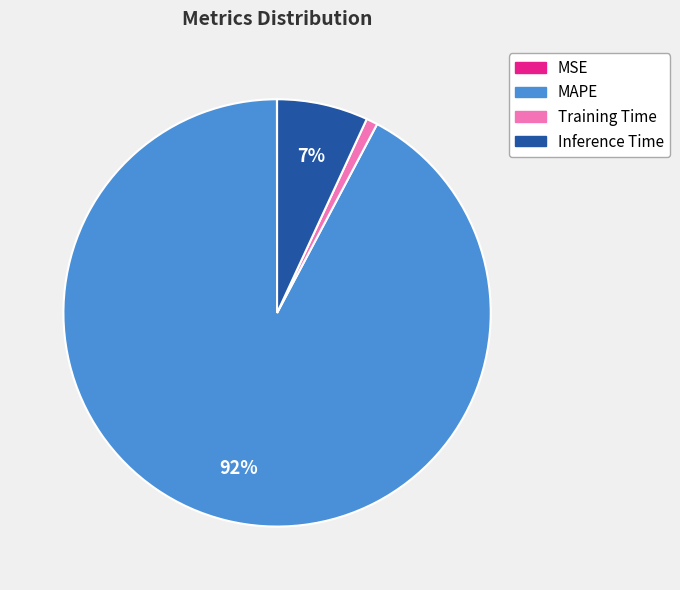

Which has a higher value, MAPE or Training Time?

MAPE